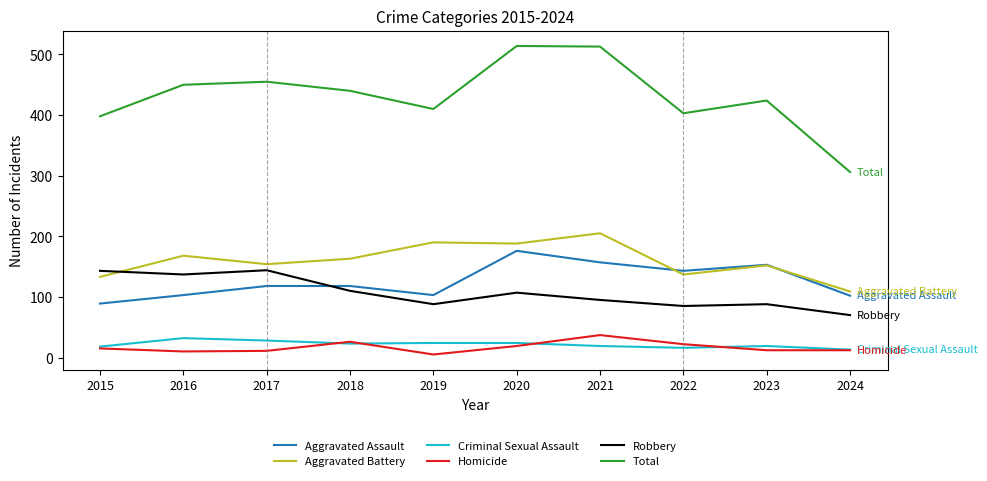

Which series has the largest total across all categories?

Total